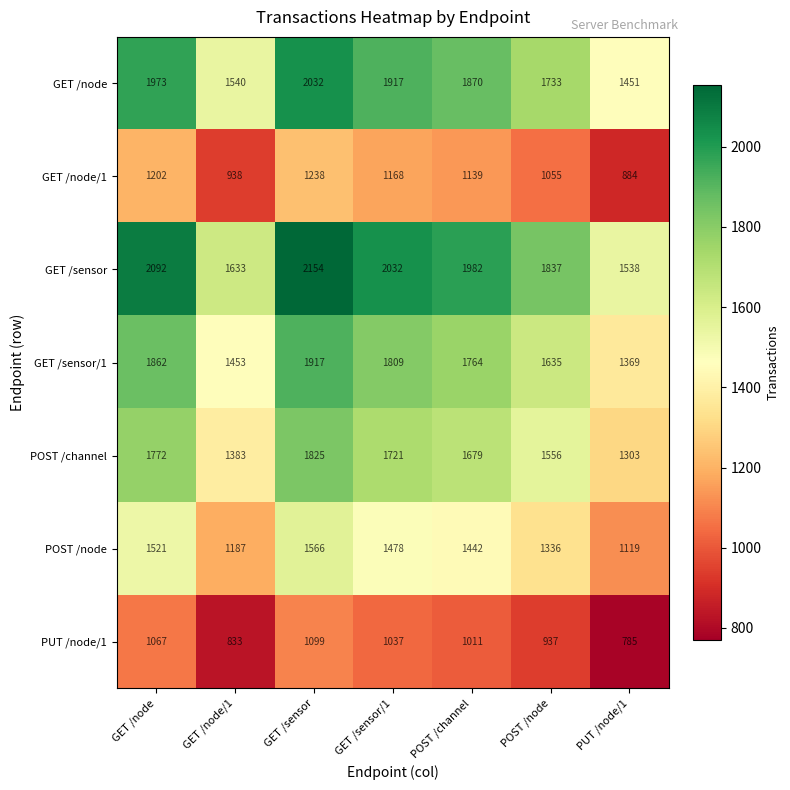

What is the difference between the highest and lowest values at PUT /node/1?

753